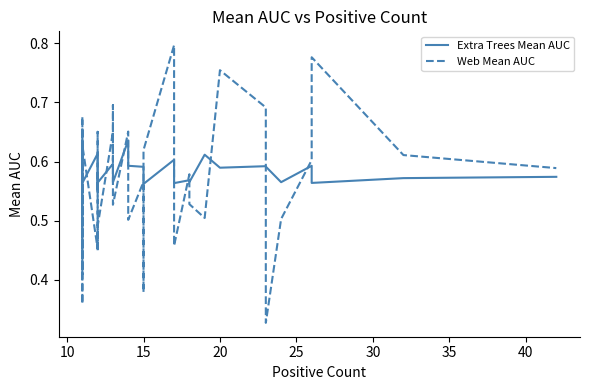

How many interior local peaks does the Web Mean AUC series have?

13